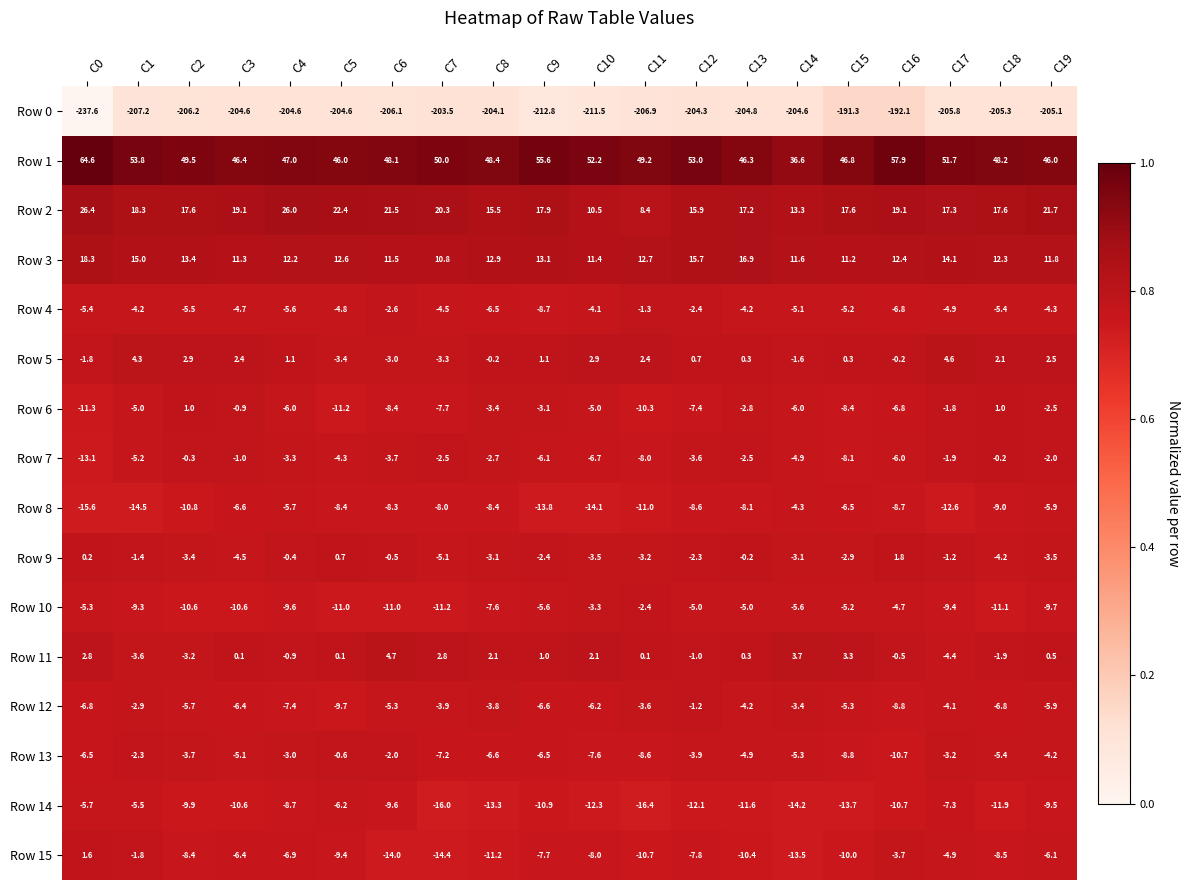

List the series in order of their peak value, lowest first.

Row 0, Row 14, Row 8, Row 10, Row 4, Row 12, Row 13, Row 7, Row 6, Row 15, Row 9, Row 5, Row 11, Row 3, Row 2, Row 1